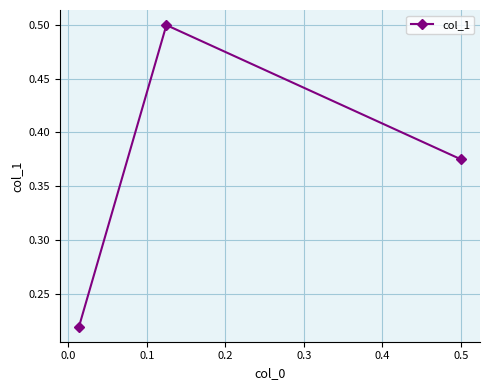

Count the values in the range 0 to 1.

3